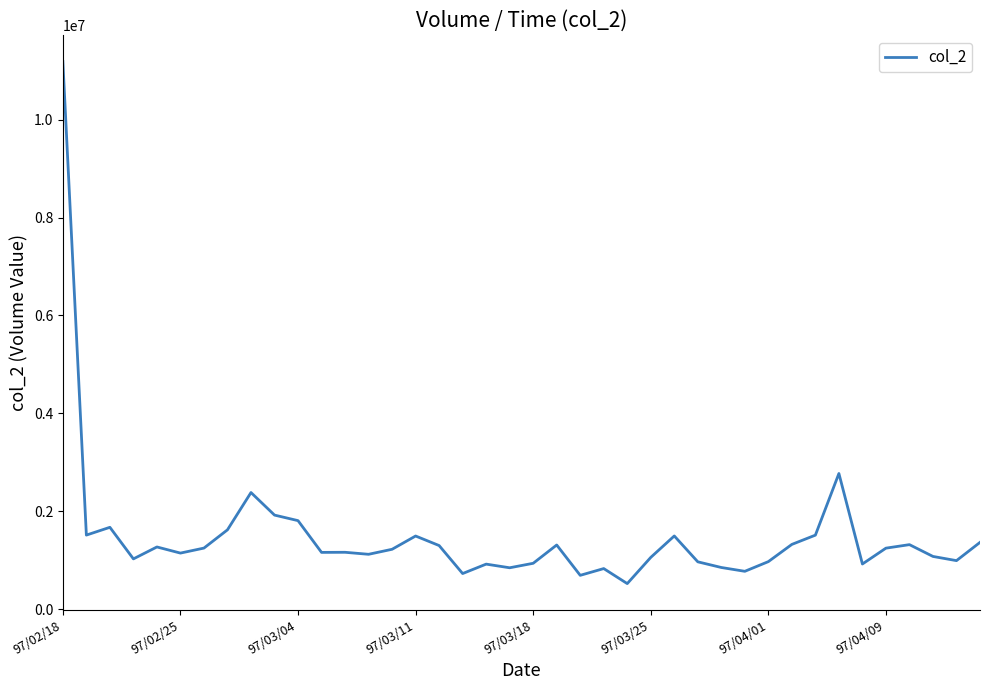

True or false: the data has more than 1 interior local peaks.

True